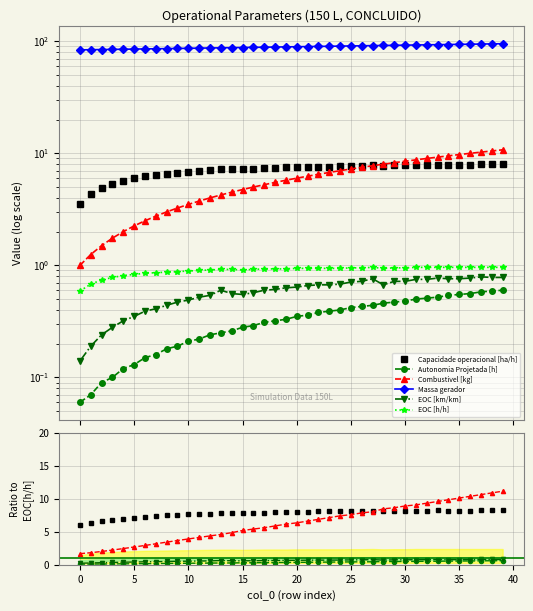

What is the difference between the maximum and second lowest values in the EOC [h/h] series?

0.3